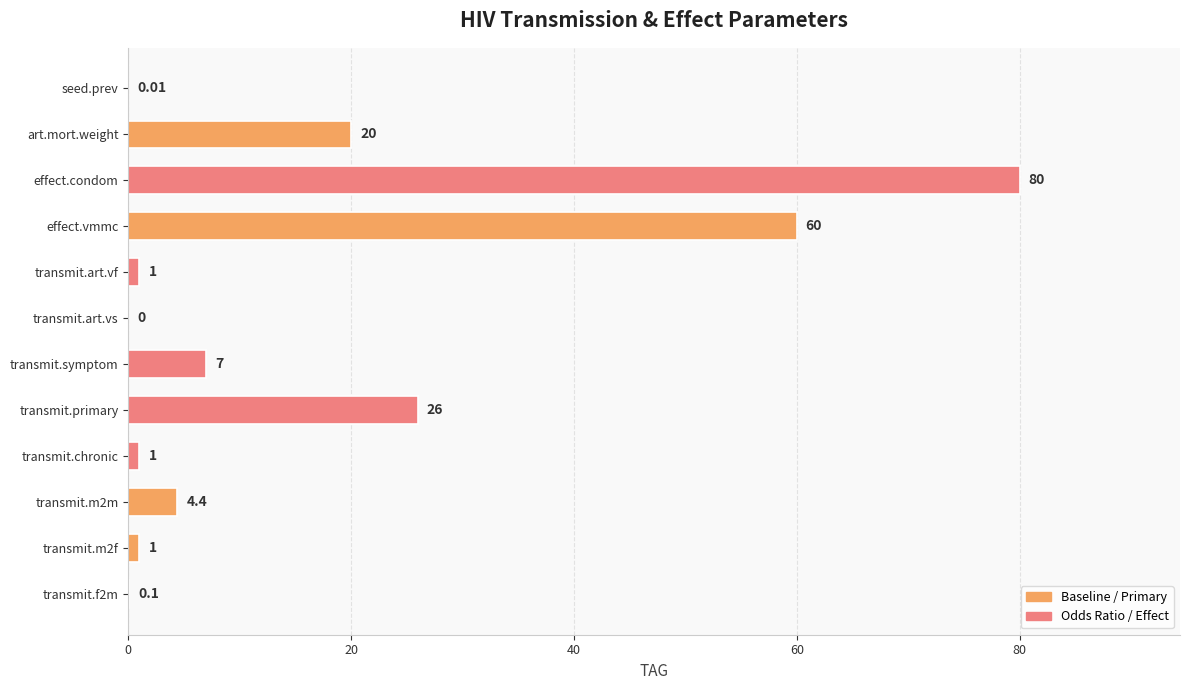

What is the sum of all values?

200.5